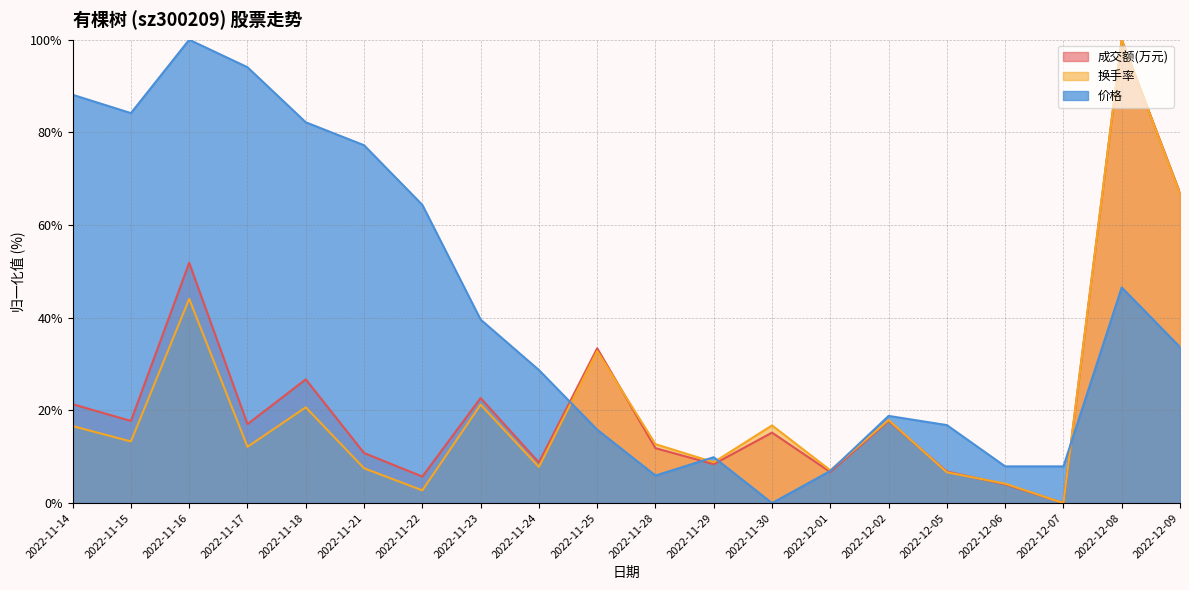

After their last crossing, which series has the higher values: 价格 or 换手率?

换手率